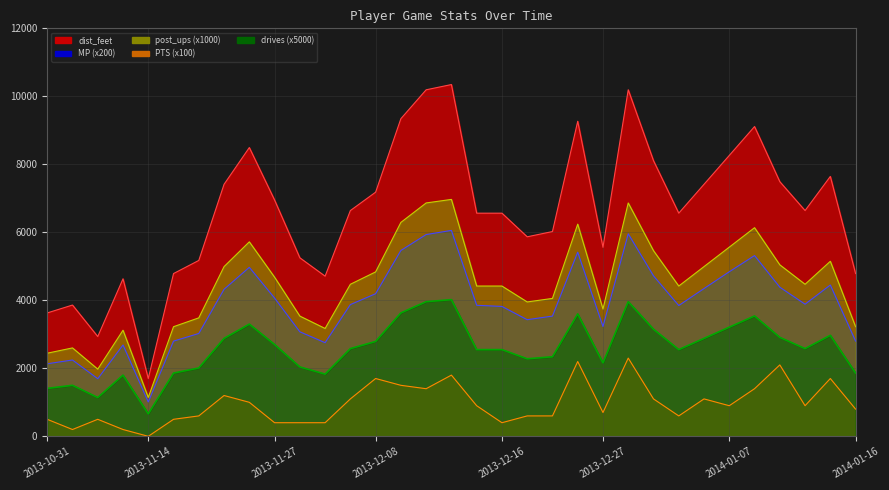

How many data points does each series have?

33